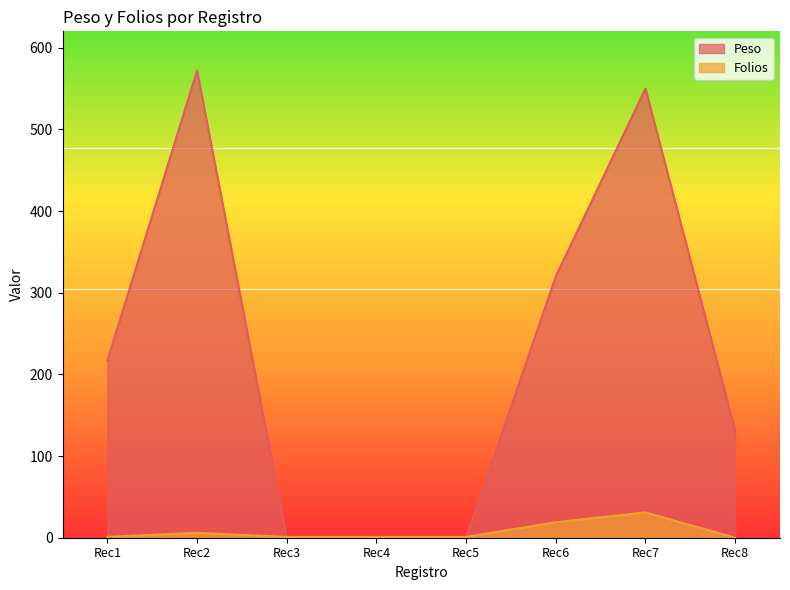

What is the highest value of the Peso series?

572